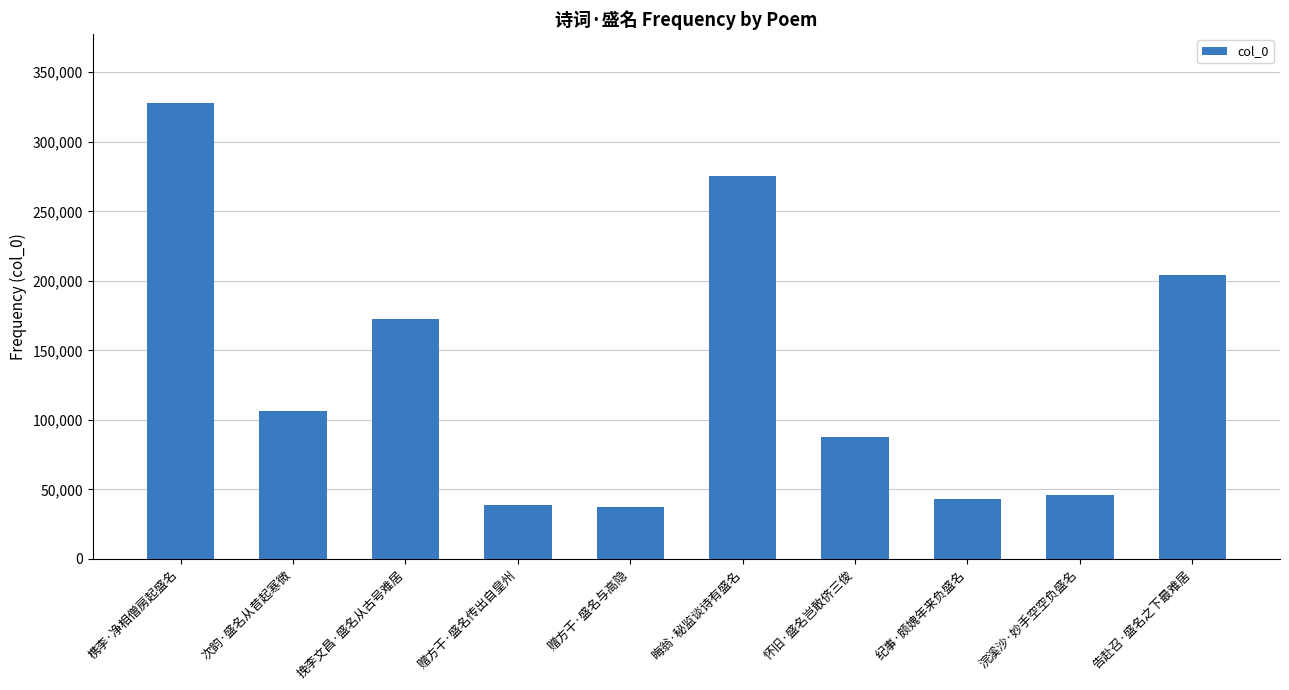

Is it true that the value at 纪事·颇媿年来负盛名 is 26010?

False